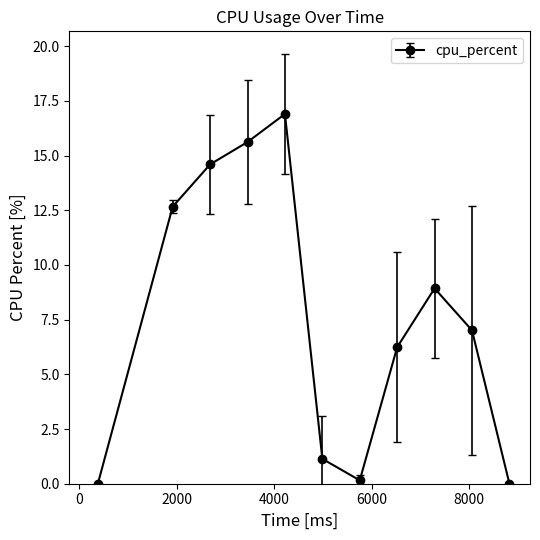

What is the sum of all values?

83.2